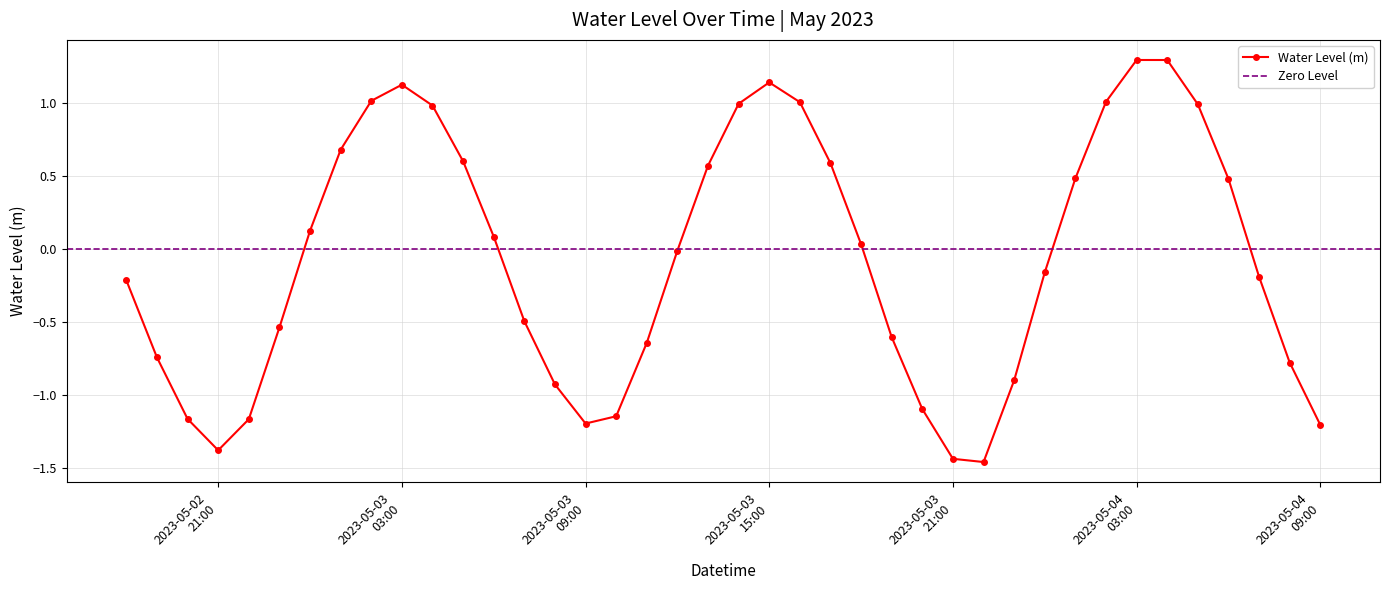

How many series are shown in this chart?

1